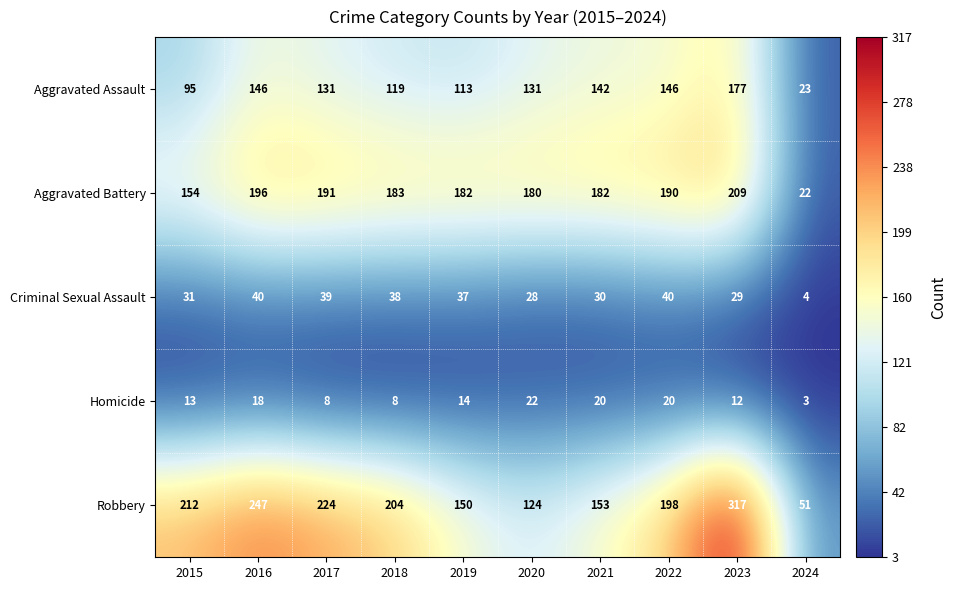

Rank the series by their maximum value, from lowest to highest.

Homicide, Criminal Sexual Assault, Aggravated Assault, Aggravated Battery, Robbery